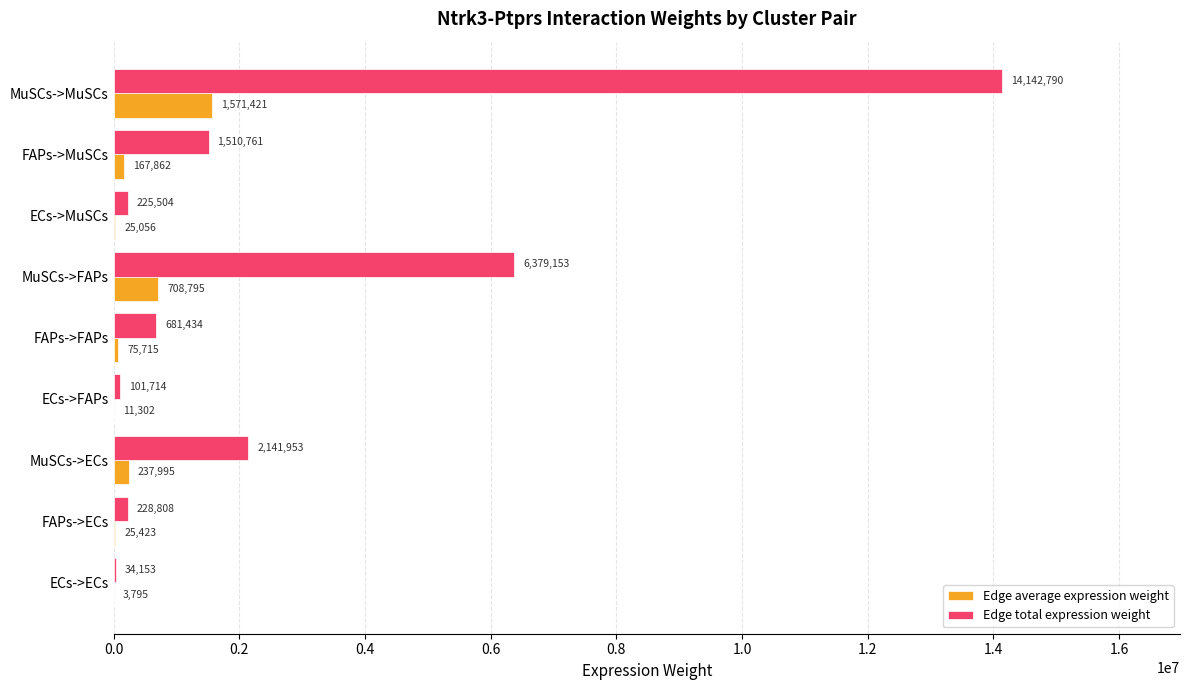

Which series has the largest total across all categories?

Edge total expression weight